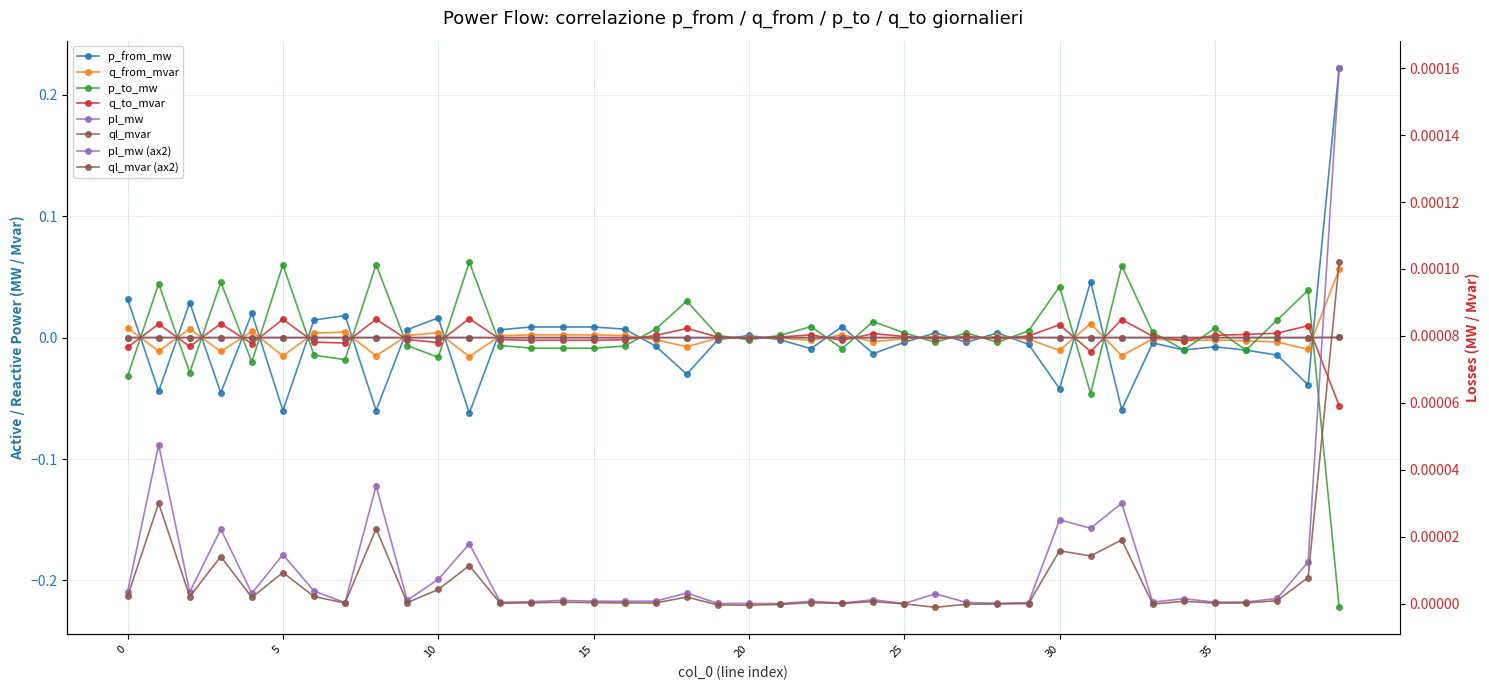

True or false: ql_mvar and pl_mw intersect in this chart.

False